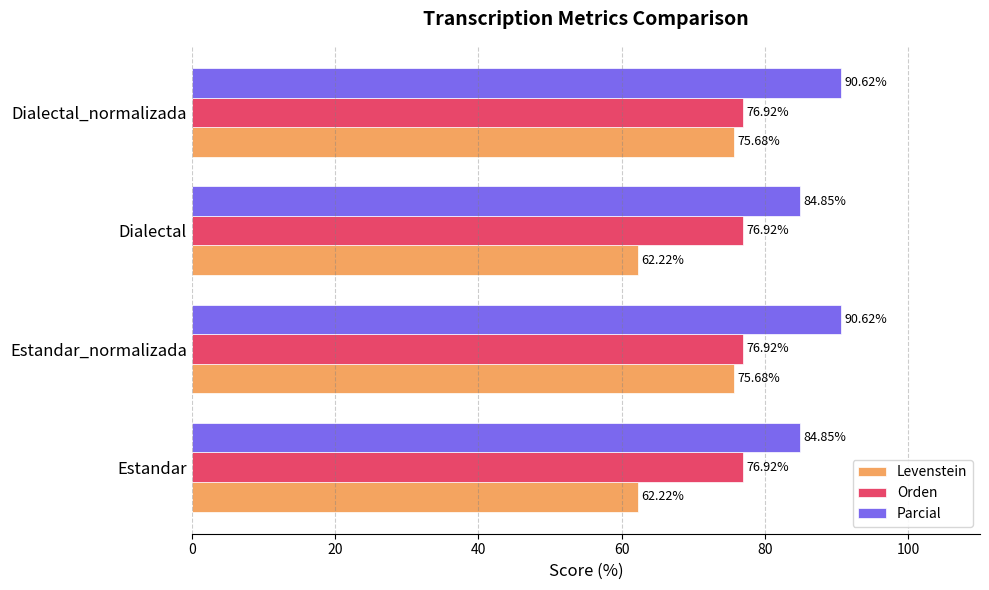

What is the difference between the Levenstein values at Dialectal and Estandar_normalizada?

13.5